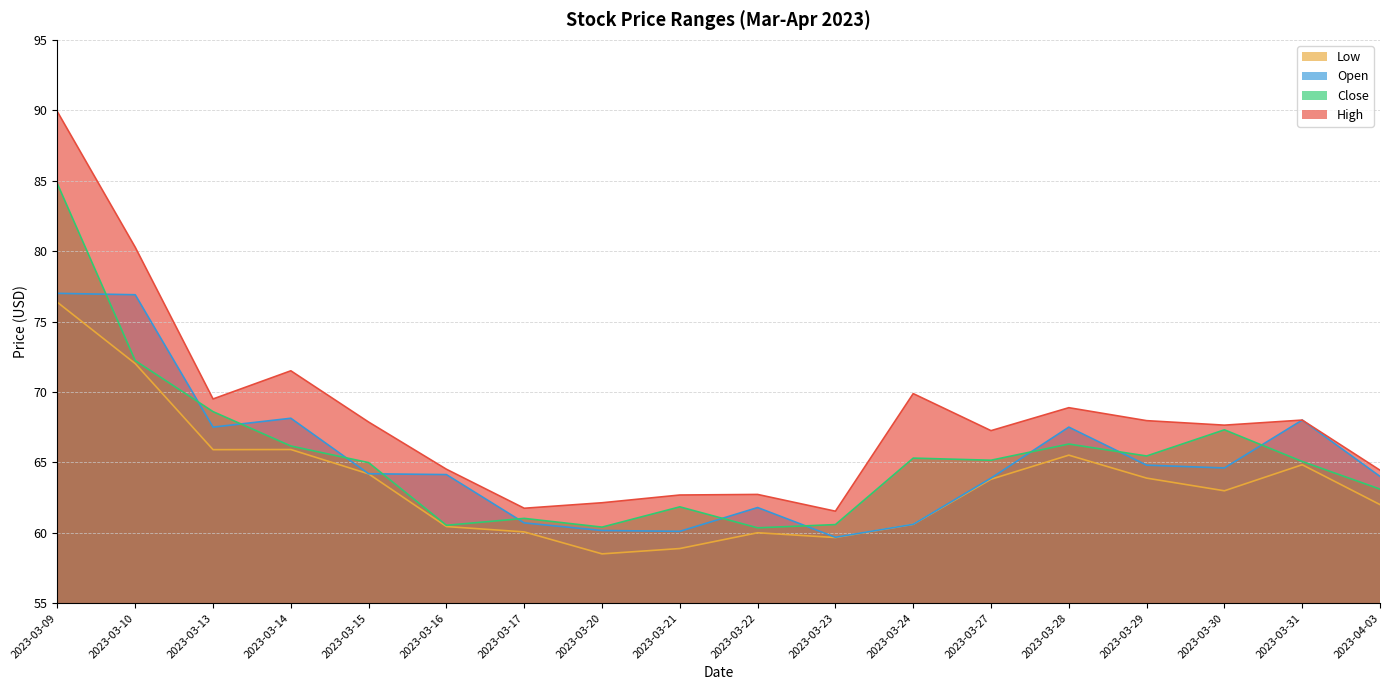

Which series has the widest spread of values?

High